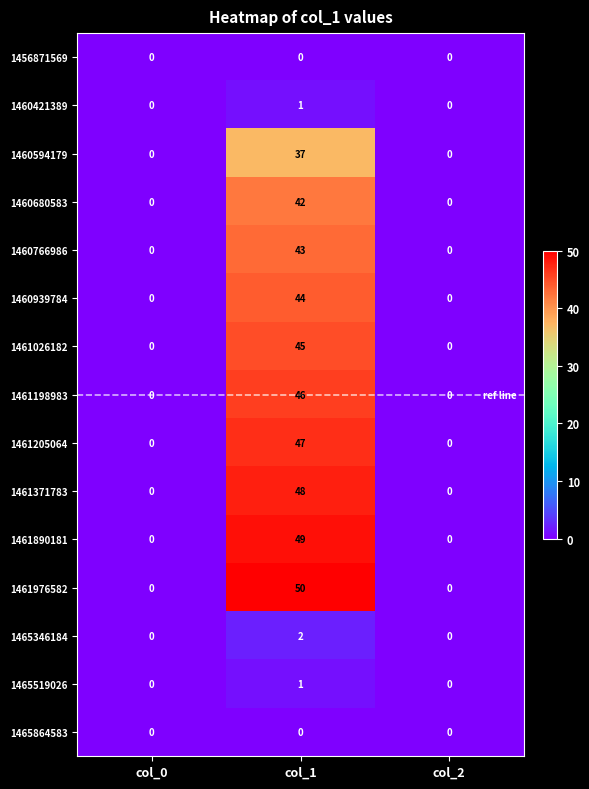

Which series has the widest spread of values?

1461976582